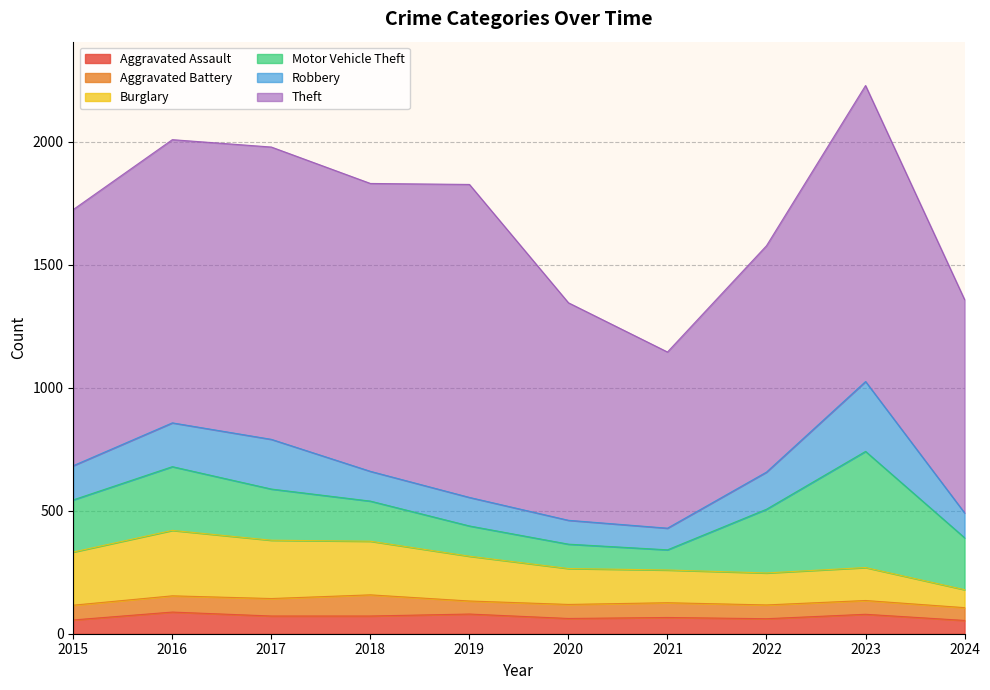

How many lines are shown in the chart?

6